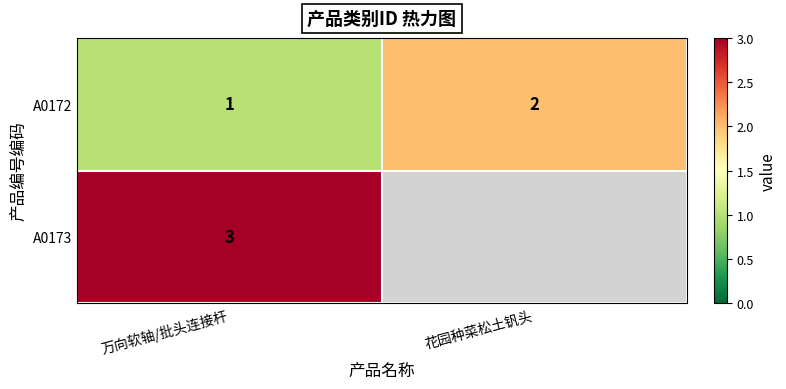

Where is A0172 nearest to the value 1?

万向软轴/批头连接杆